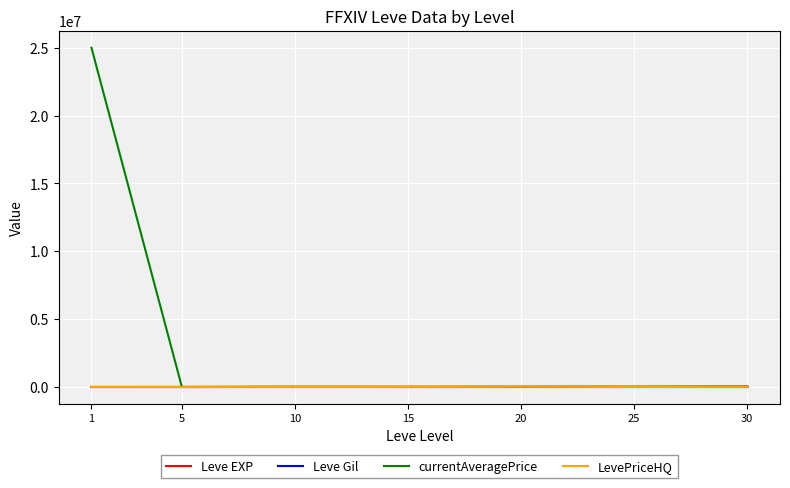

Which series has the largest total across all categories?

currentAveragePrice